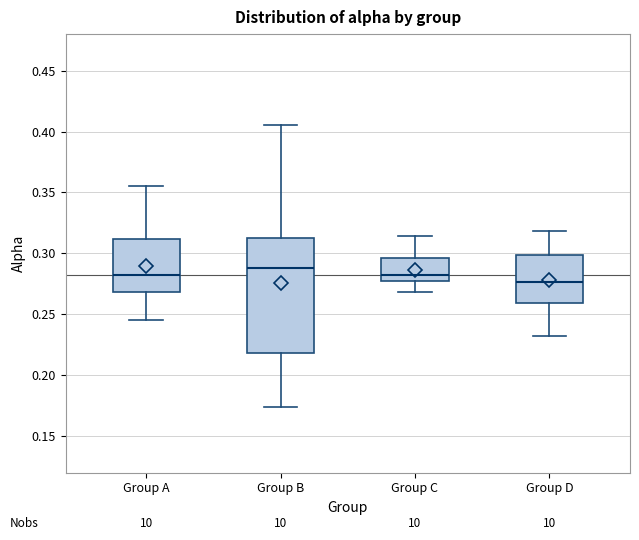

Comparing the boxes themselves (not the whiskers), which one is the tallest?

Group B